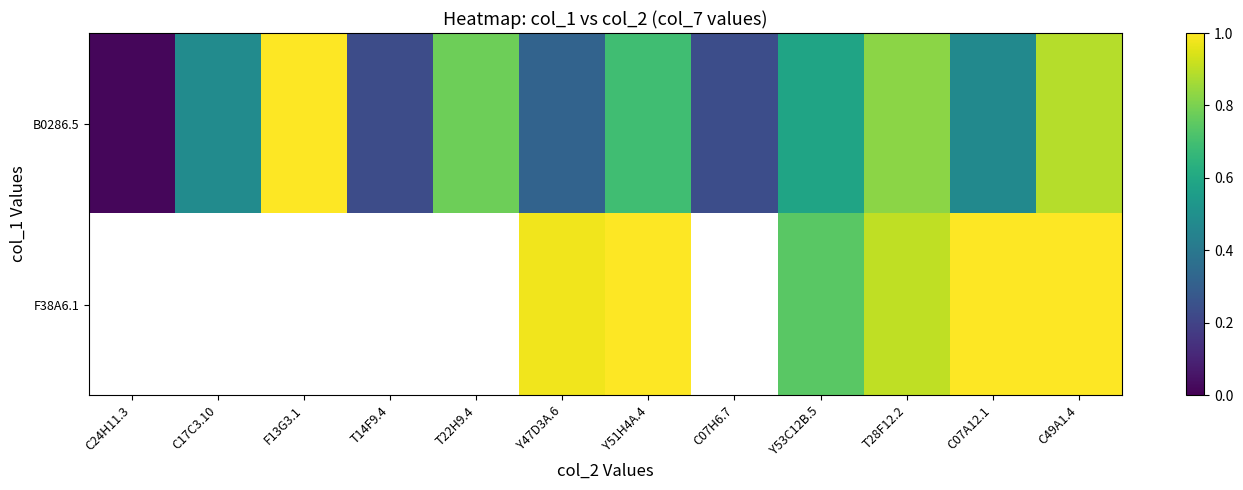

What is the highest value of the B0286.5 series?

1.0